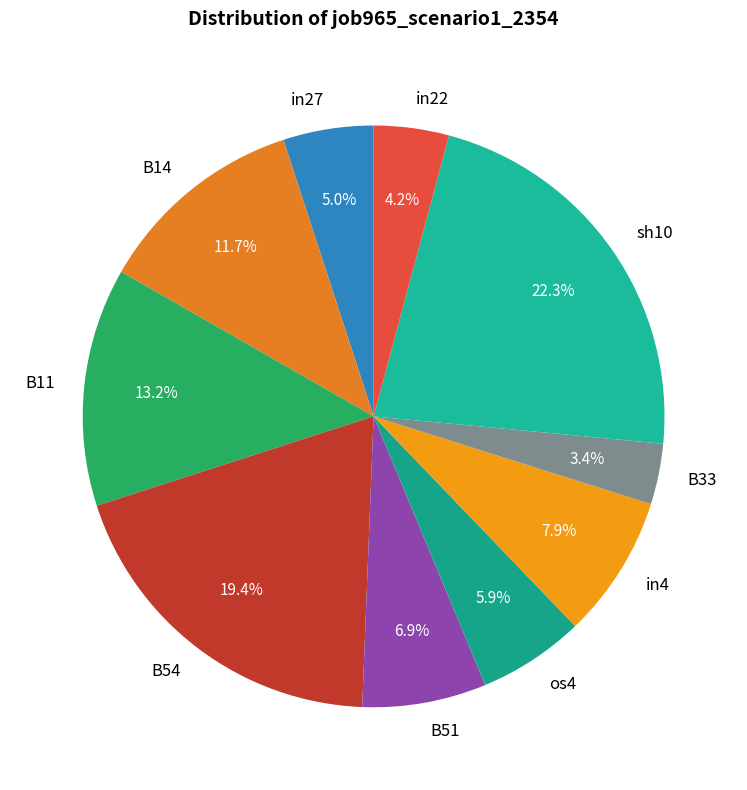

The os4 slice represents 15% of the pie. True or false?

False